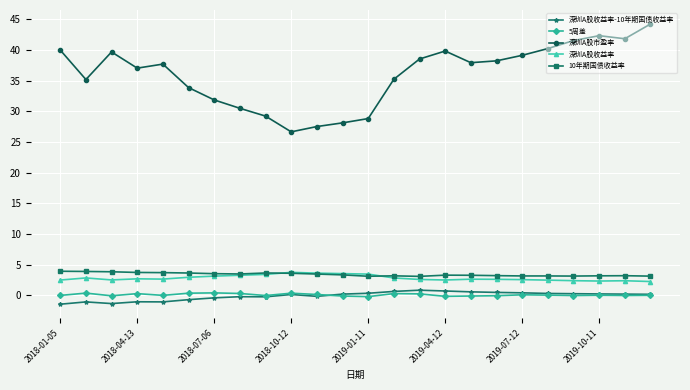

What is the lowest value of the 深圳A股市盈率 series?

26.6